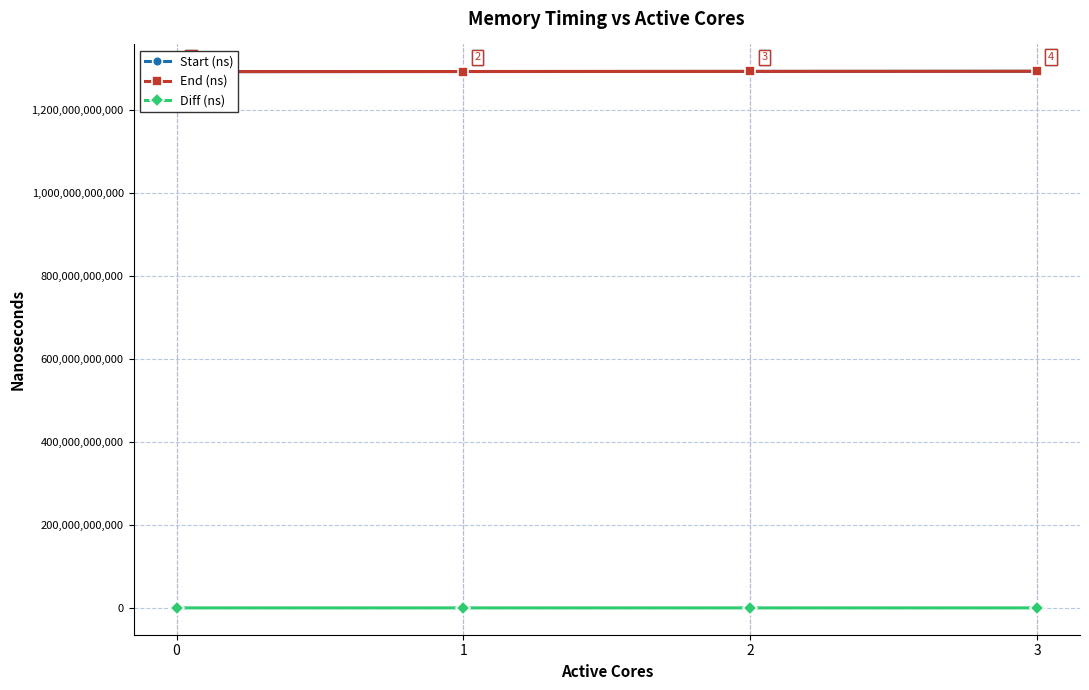

Where is Diff (ns) nearest to the value 68612880?

1